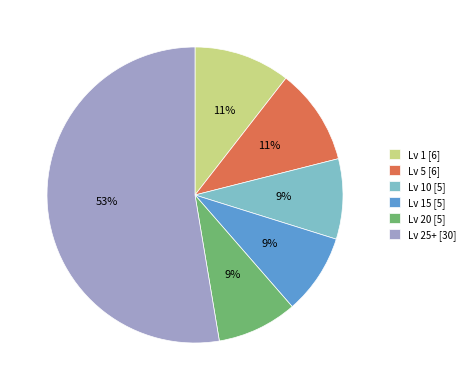

The Lv 15 [5] slice represents 1% of the pie. True or false?

False